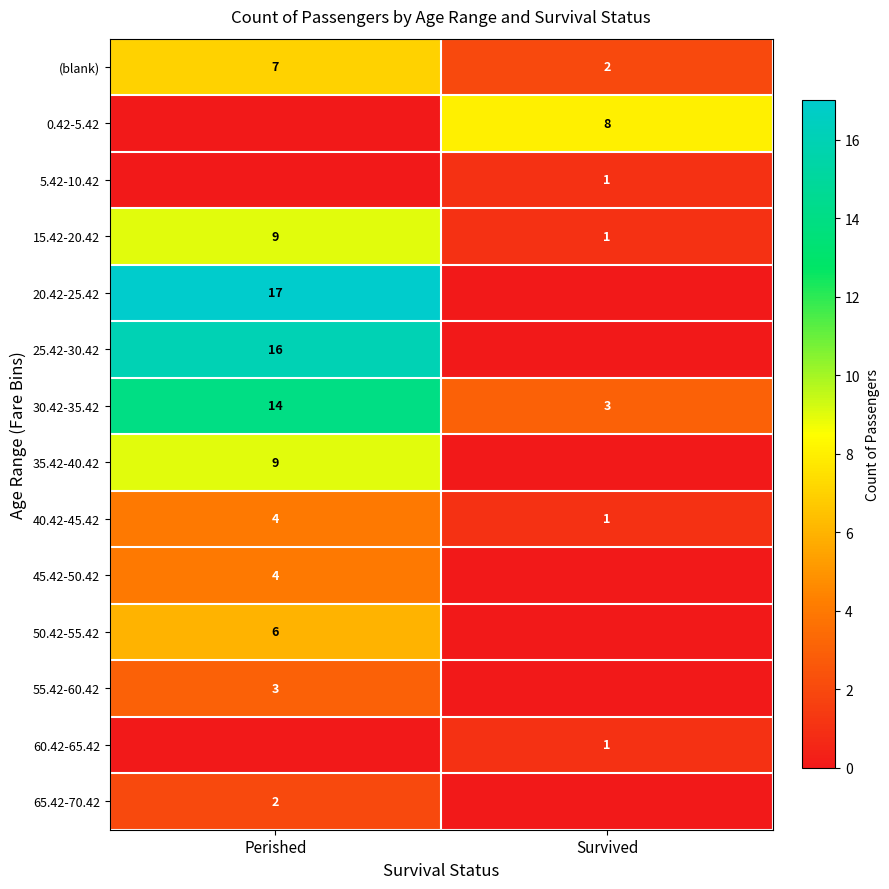

What is the sum of all (blank) values?

9